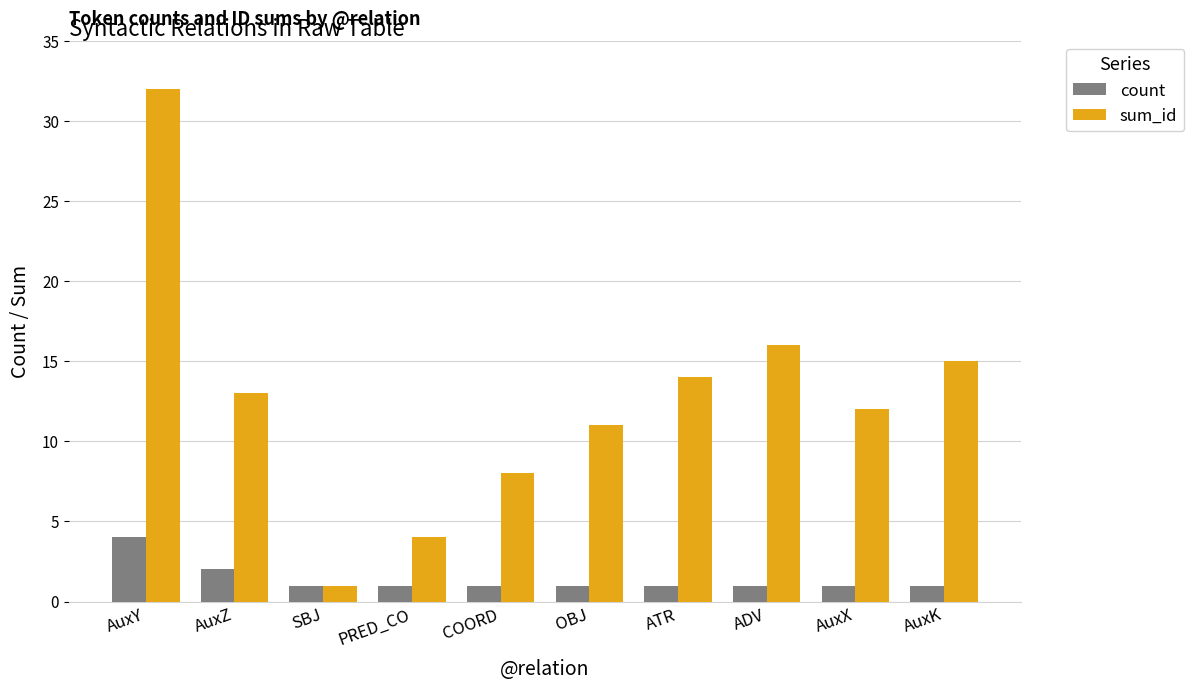

At which category does the chart reach its peak across all series?

AuxY